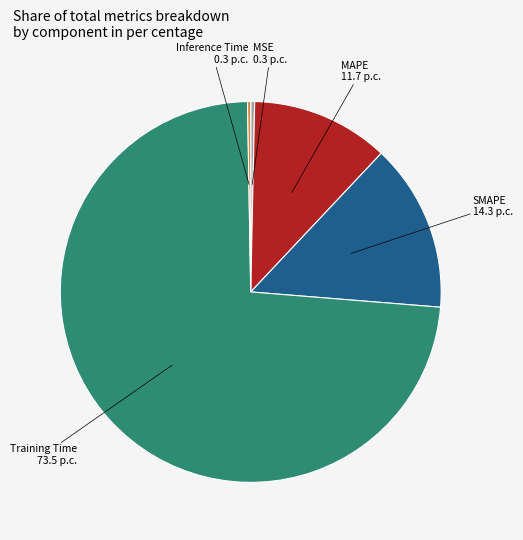

Is there a majority slice in this chart?

Yes